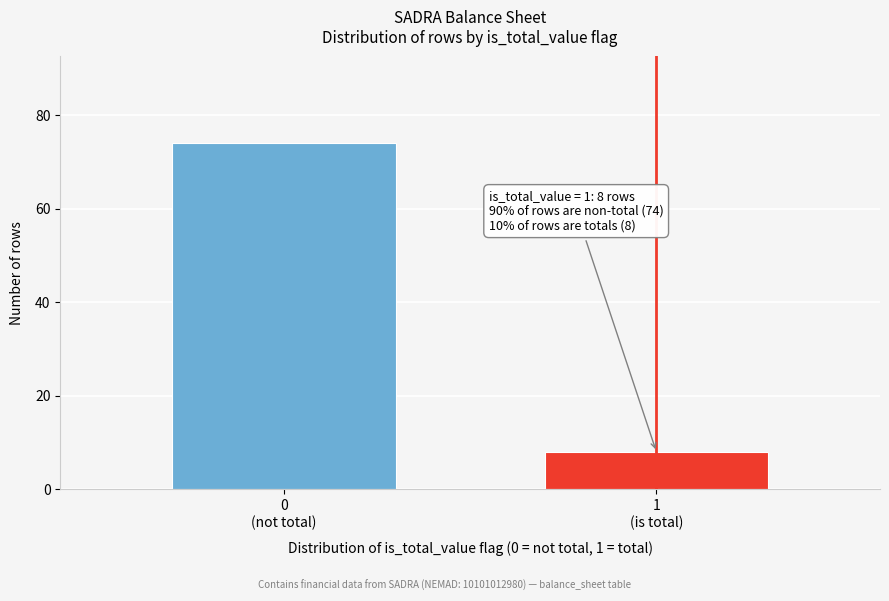

Reading left to right, extract all data points from this chart.

74	8